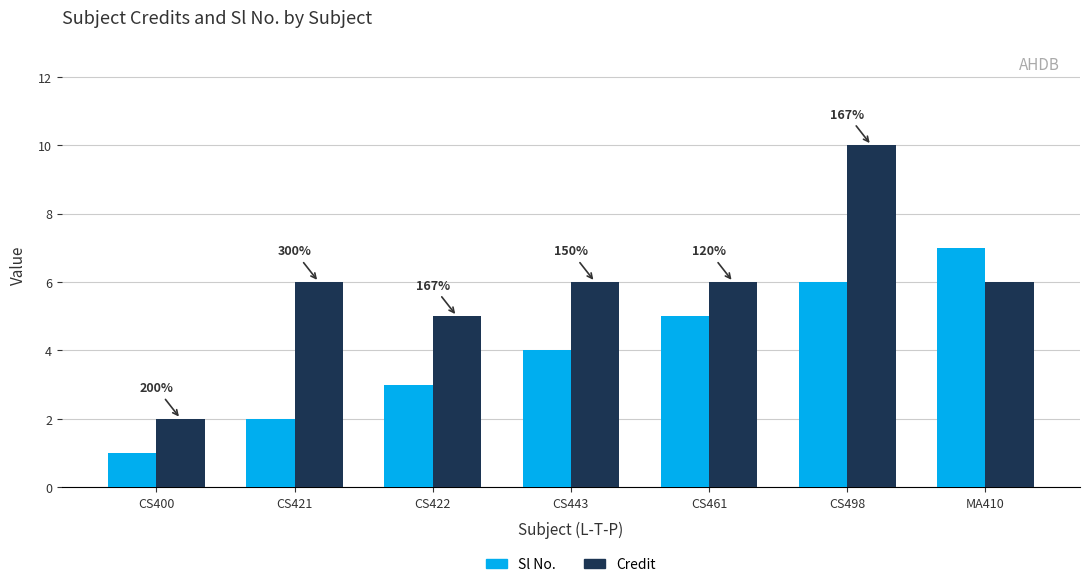

True or false: Credit has a value of 6 at CS421.

True